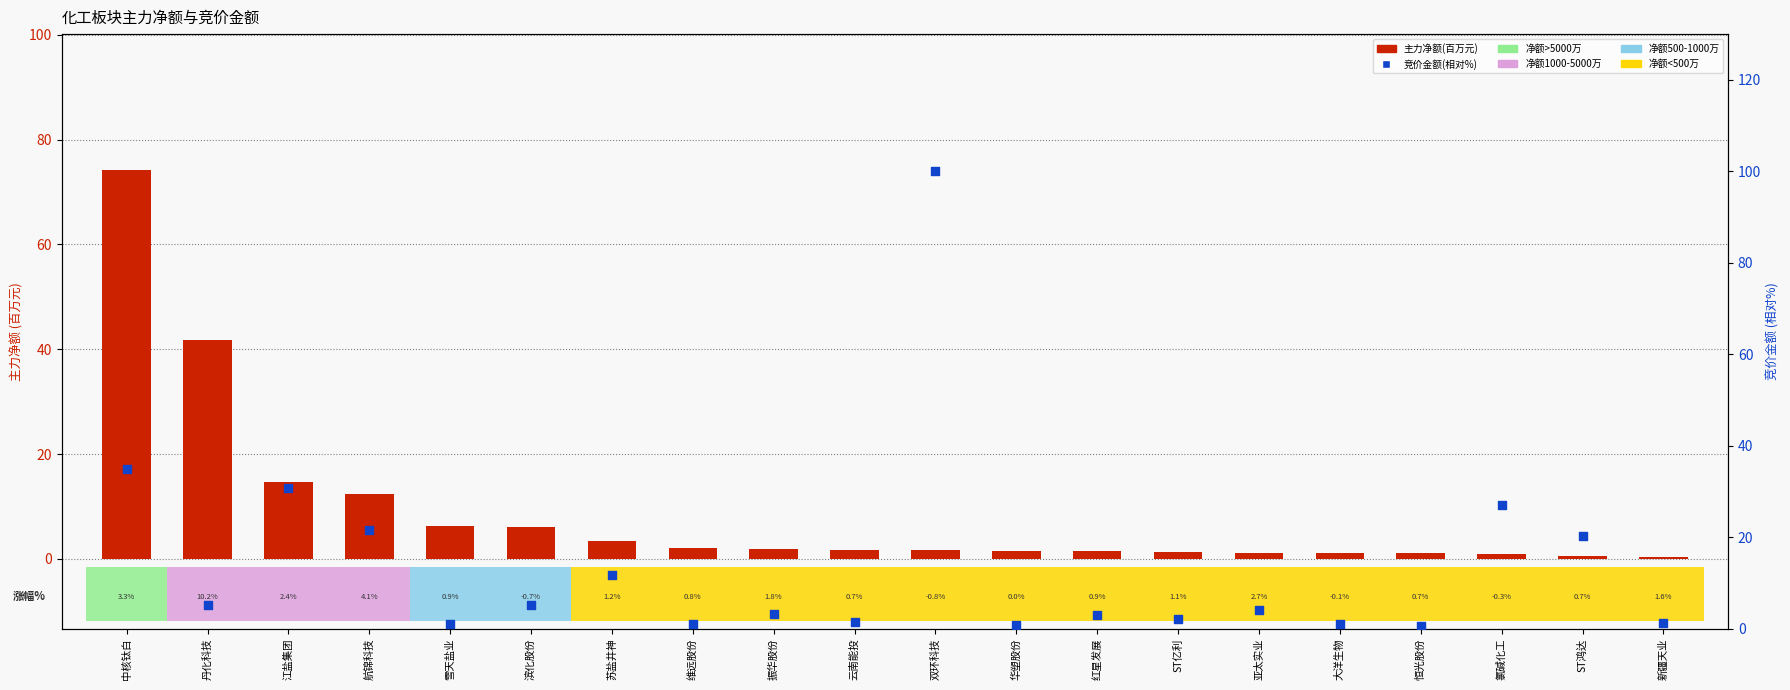

Which series reaches the minimum Y coordinate?

主力净额(百万元)